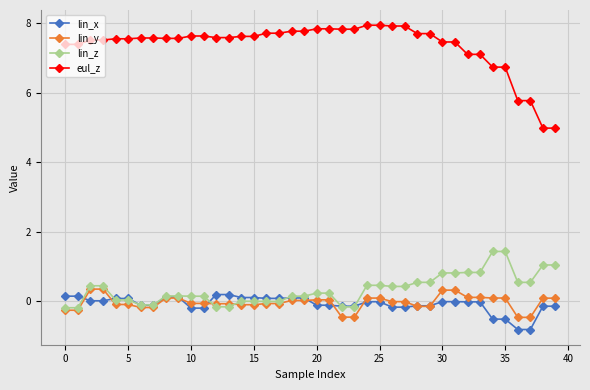

Which series has the widest spread of values?

eul_z